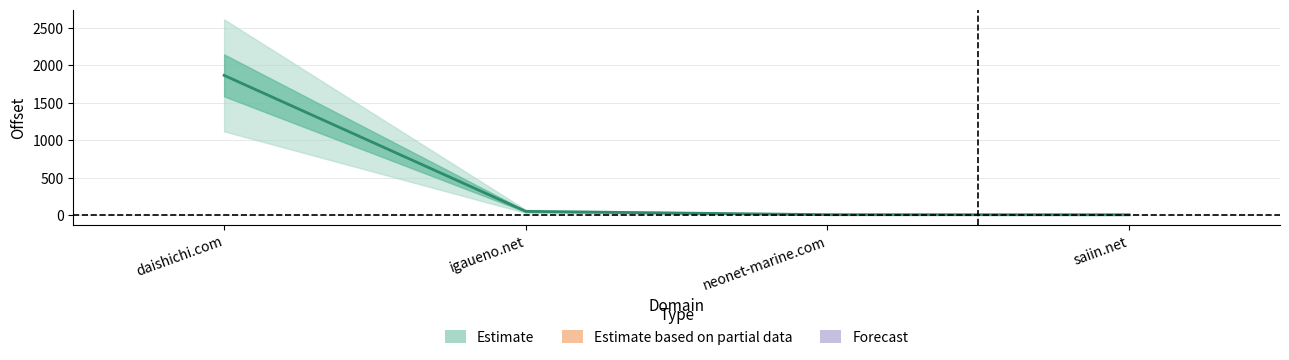

How many lines are shown in the chart?

1